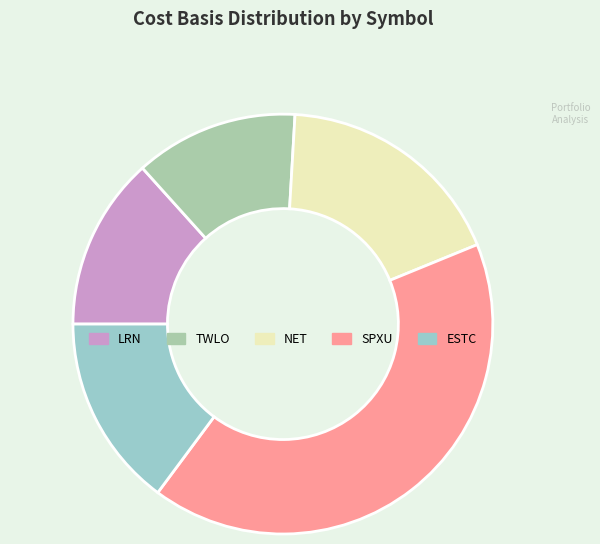

Which slice is the largest?

SPXU